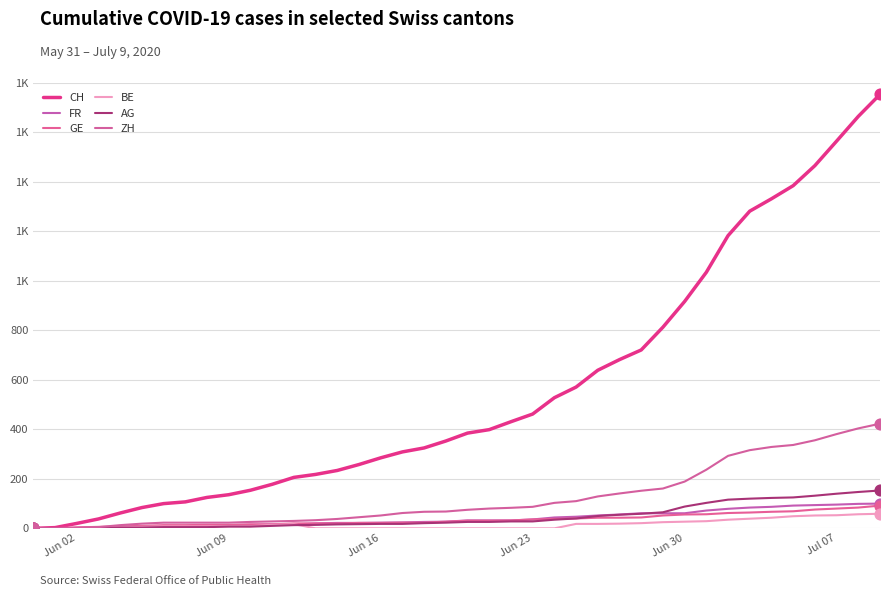

Which series has the largest total across all categories?

CH